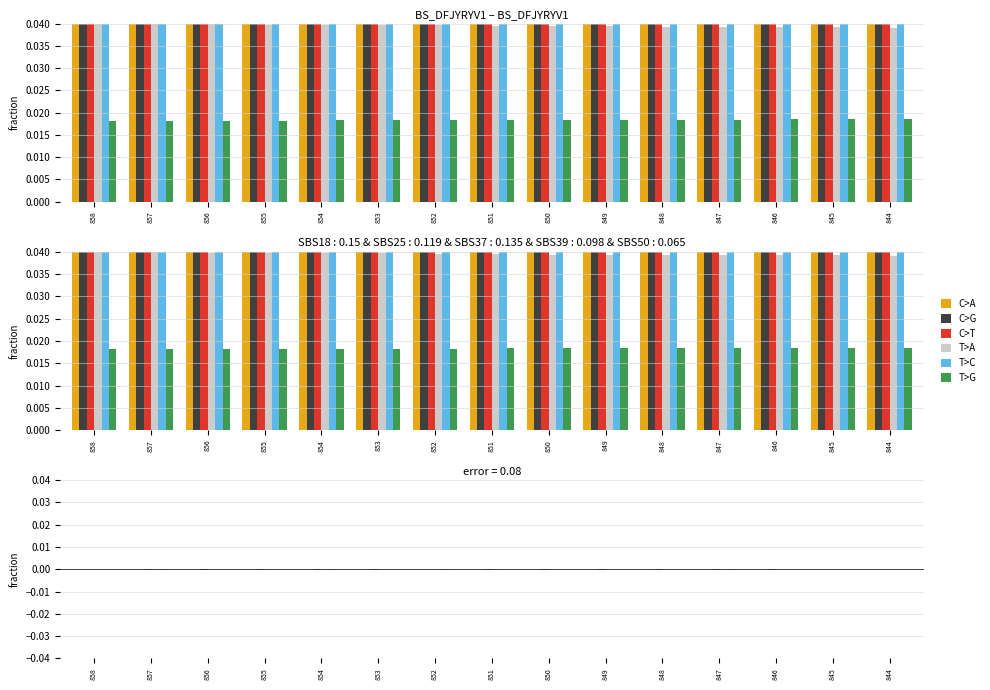

List the series in order of their peak value, highest first.

C>G, C>A, T>C, T>G, C>T, T>A